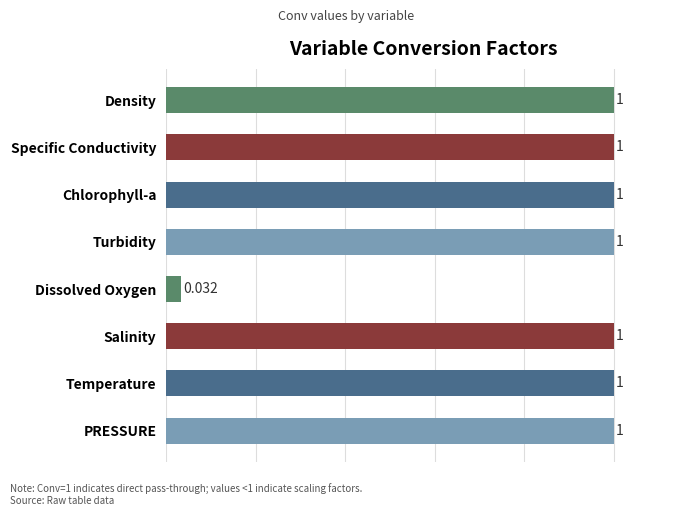

Which category has the lowest value across all series?

Dissolved Oxygen